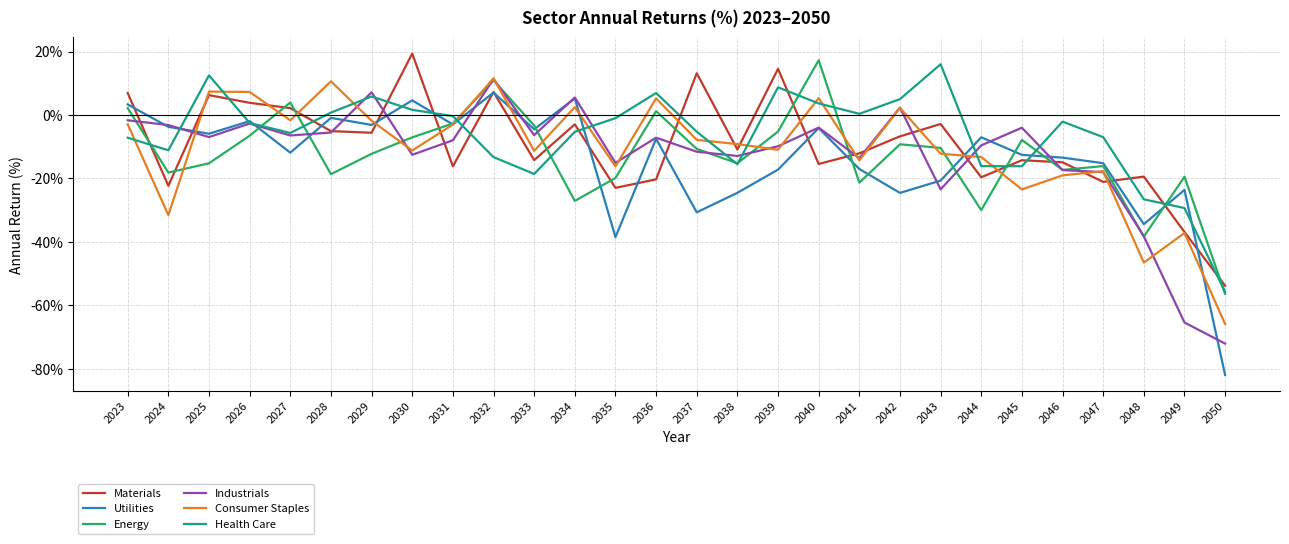

What is the sum of all Industrials values?

-349.7